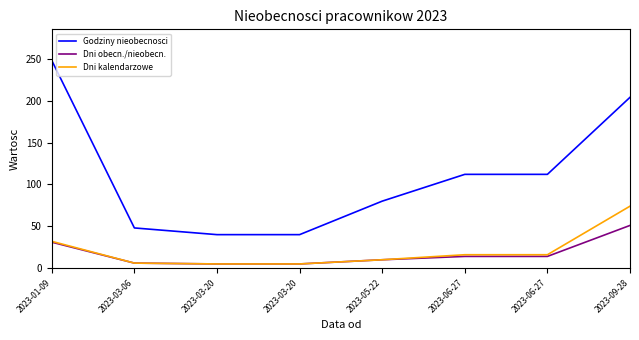

Is the value of Dni obecn./nieobecn. at 2023-03-20 greater than the value of Dni kalendarzowe at 2023-05-22?

No